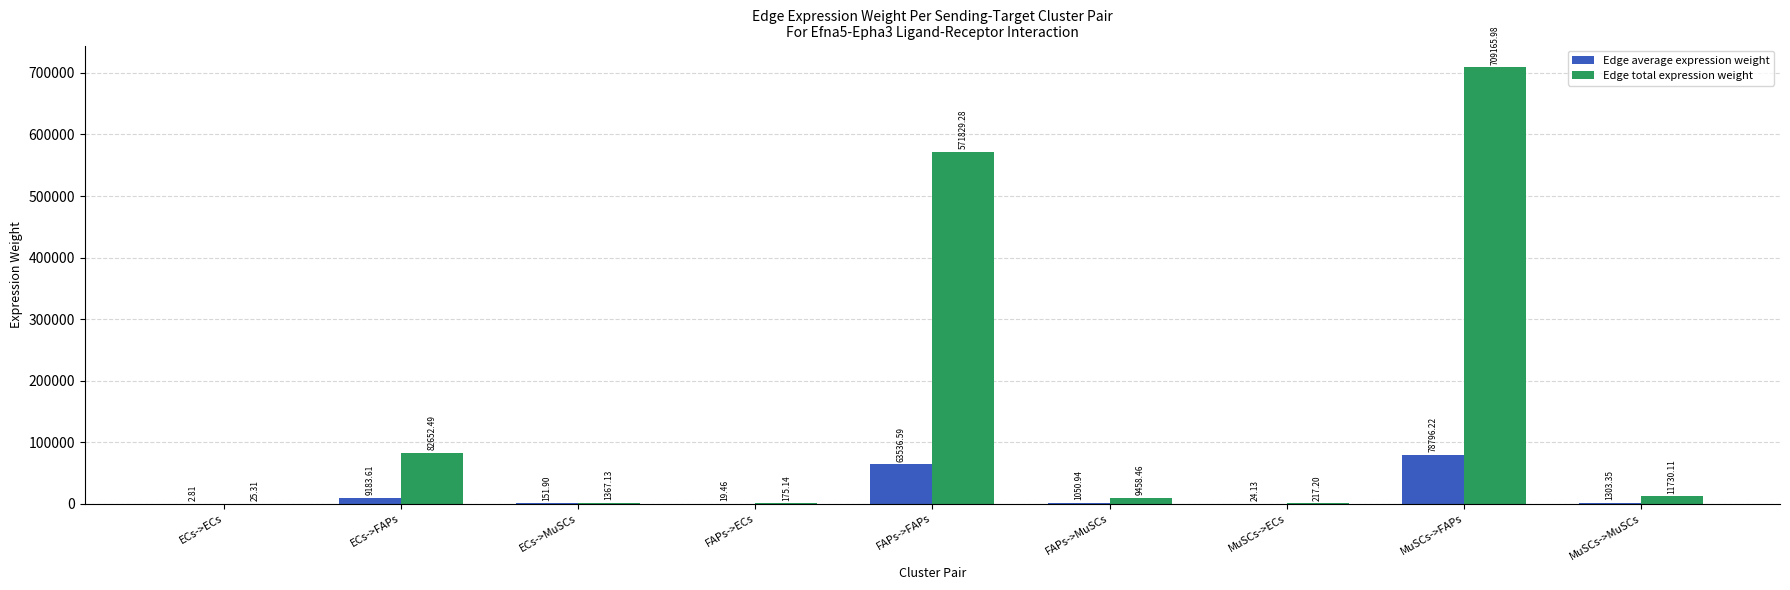

What is the sum of the Edge total expression weight values at MuSCs->ECs and FAPs->MuSCs?

9675.7